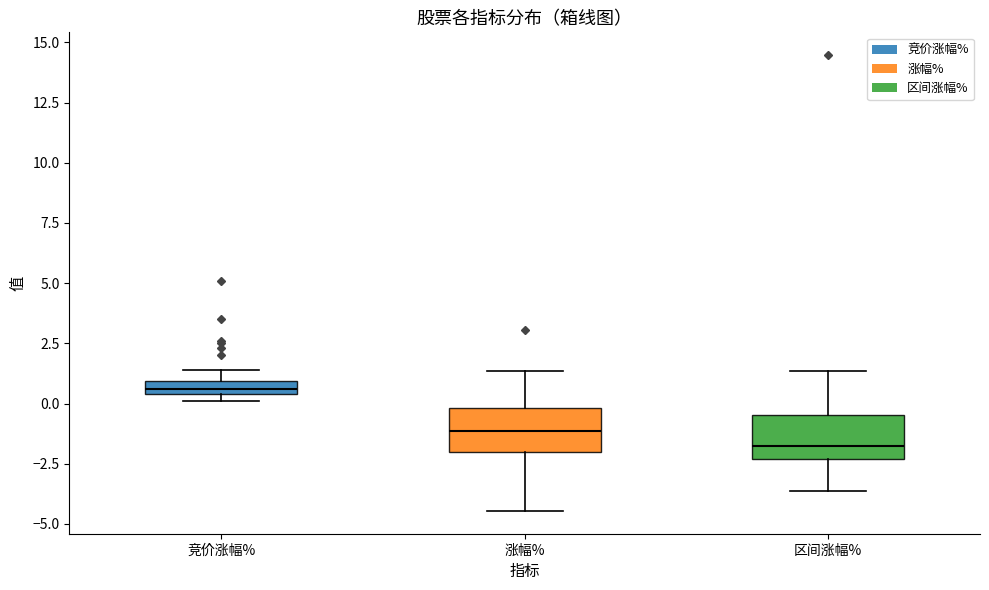

Which box's median line is the highest?

竞价涨幅%